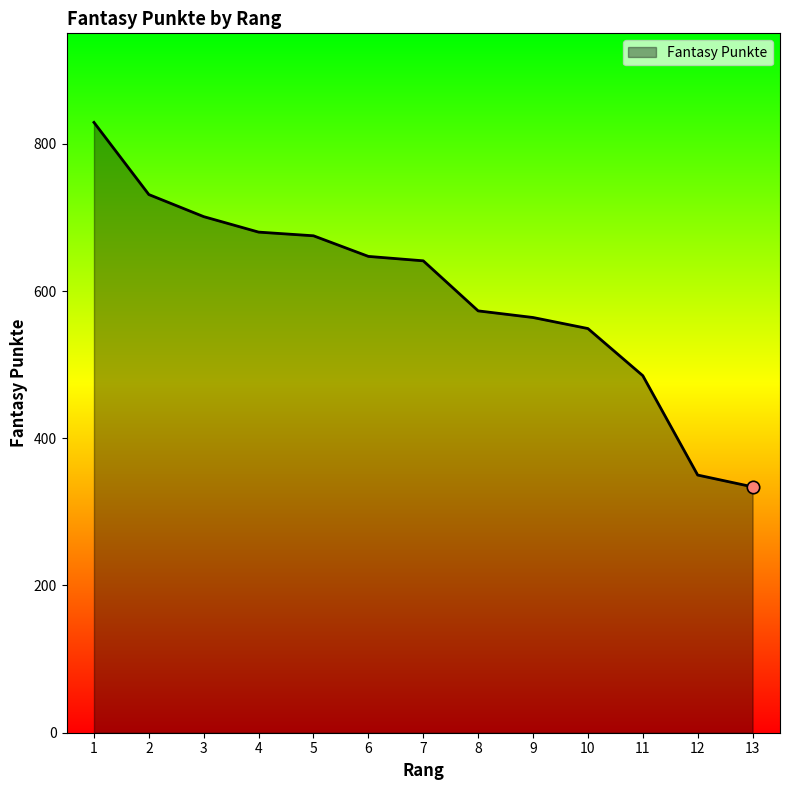

What is the change in value from 8 to 11?

-88